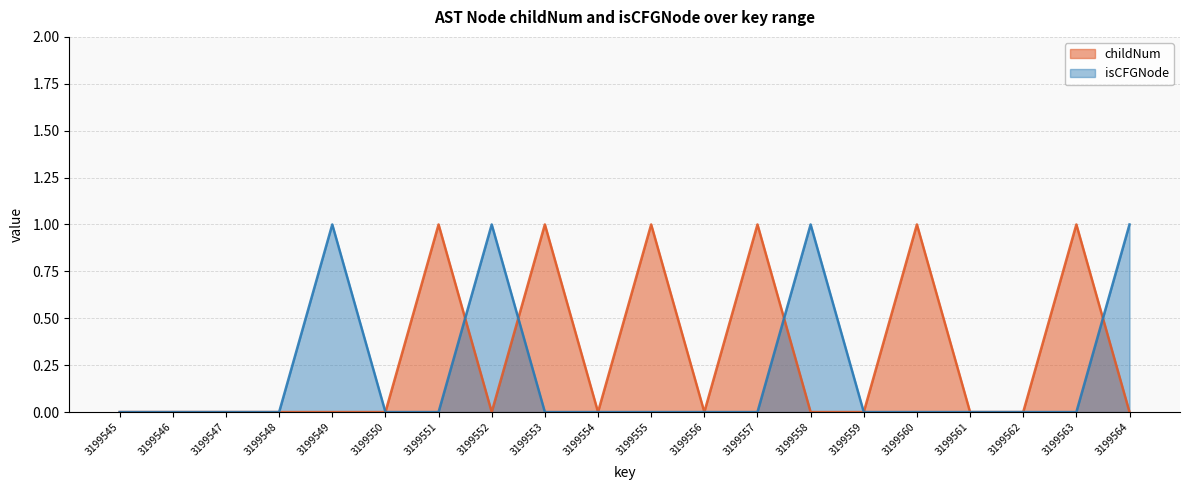

Which category has the highest value across all series?

3199551